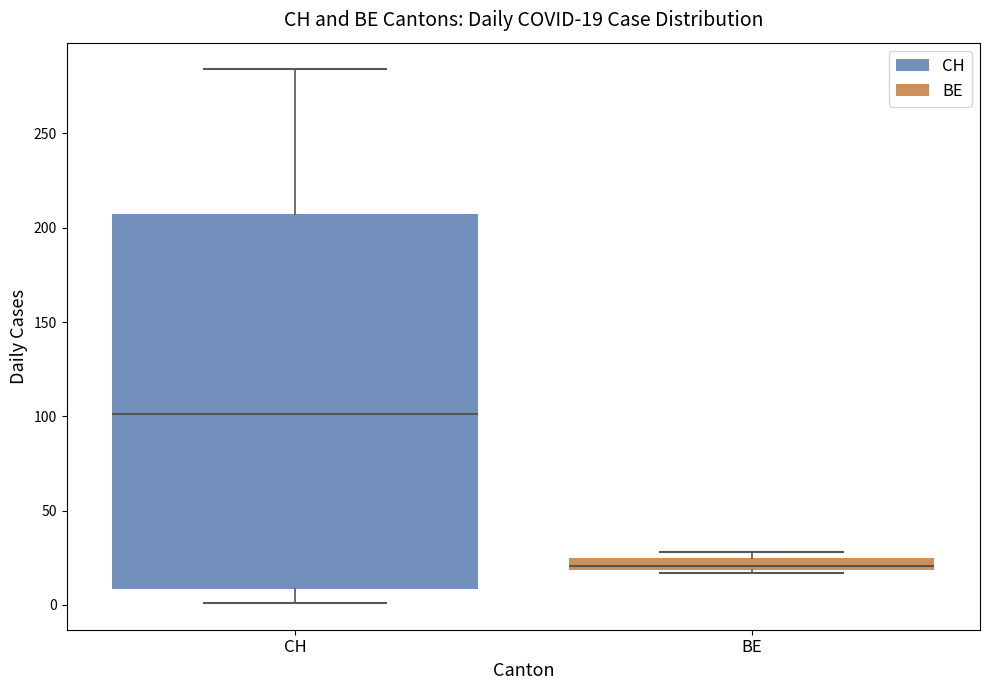

Comparing the boxes themselves (not the whiskers), which one is the tallest?

CH